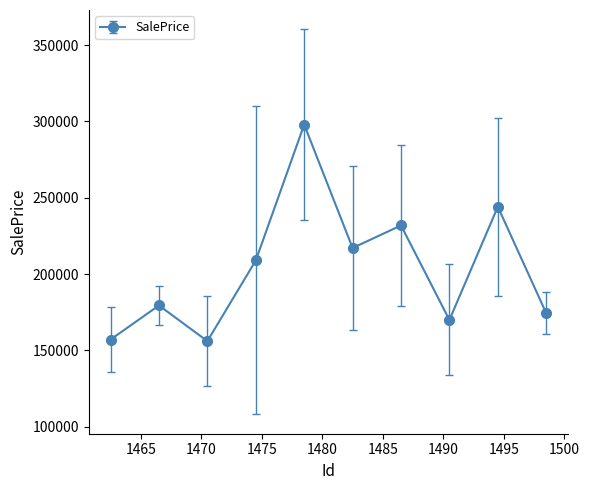

What is the sum of all values?

2036696.5